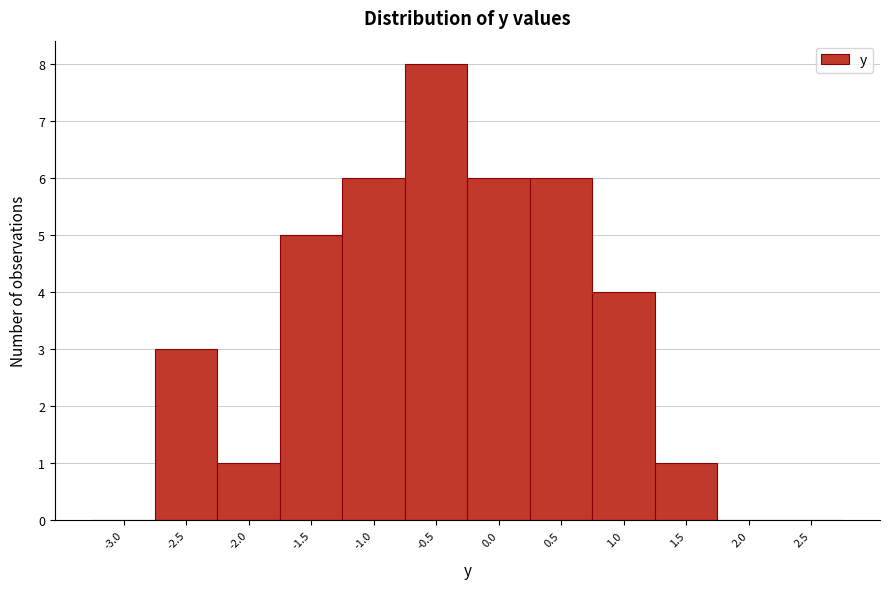

Reading right to left, list all the values displayed in this chart.

2.5=0	2.0=0	1.5=1	1.0=4	0.5=6	0.0=6	-0.5=8	-1.0=6	-1.5=5	-2.0=1	-2.5=3	-3.0=0